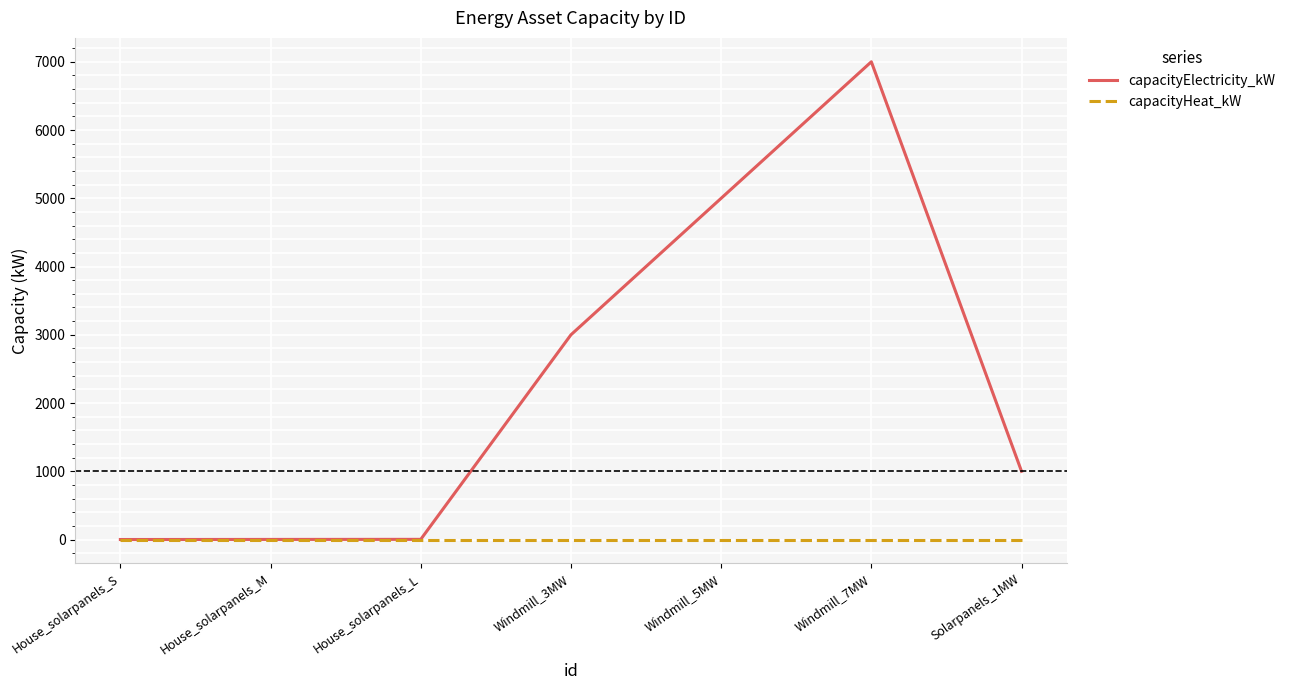

True or false: capacityHeat_kW has a value of 0.0 at House_solarpanels_L.

True